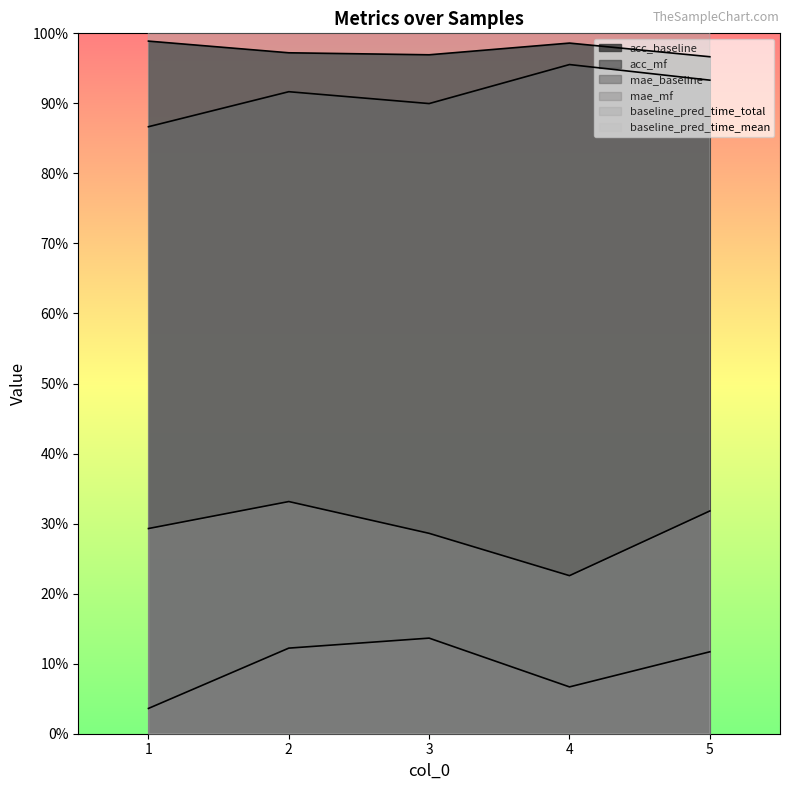

Between 2 and 4, which series saw the biggest shift?

baseline_pred_time_mean